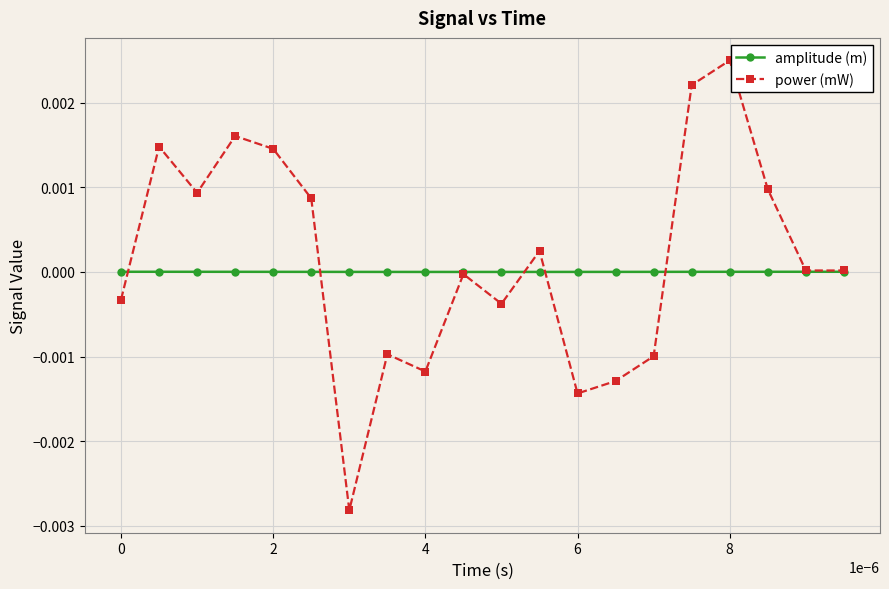

Which series has the widest spread of values?

power (mW)